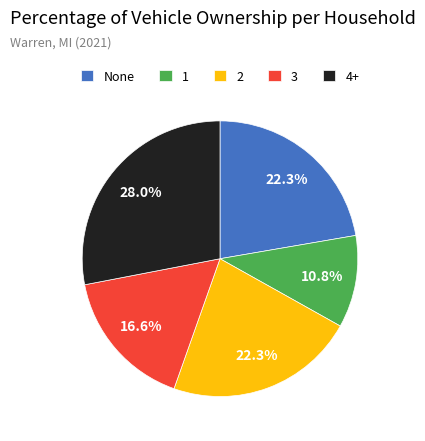

Which category has the biggest portion of the pie?

4+